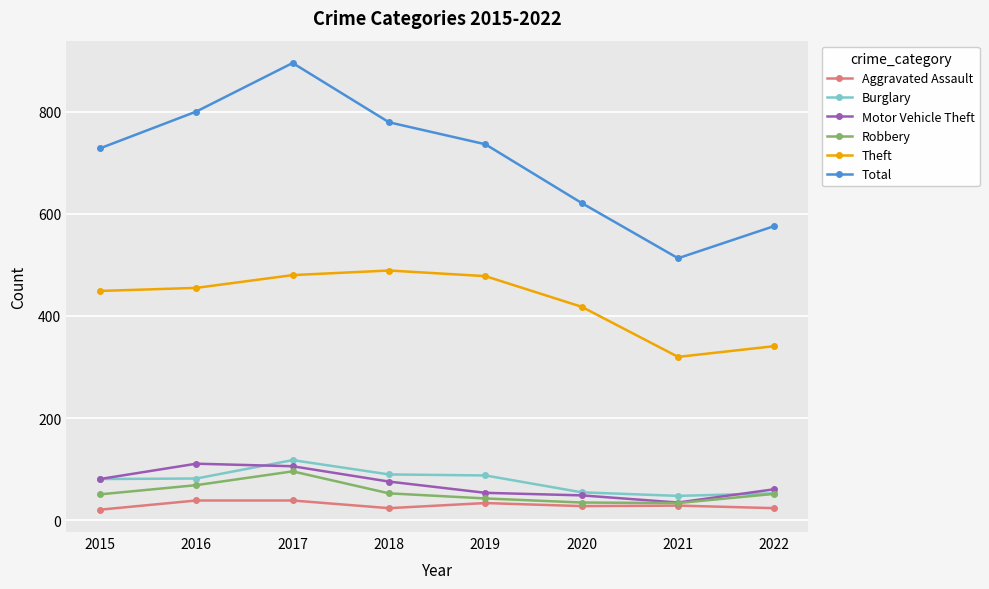

At which category does Burglary reach its first local peak?

2017